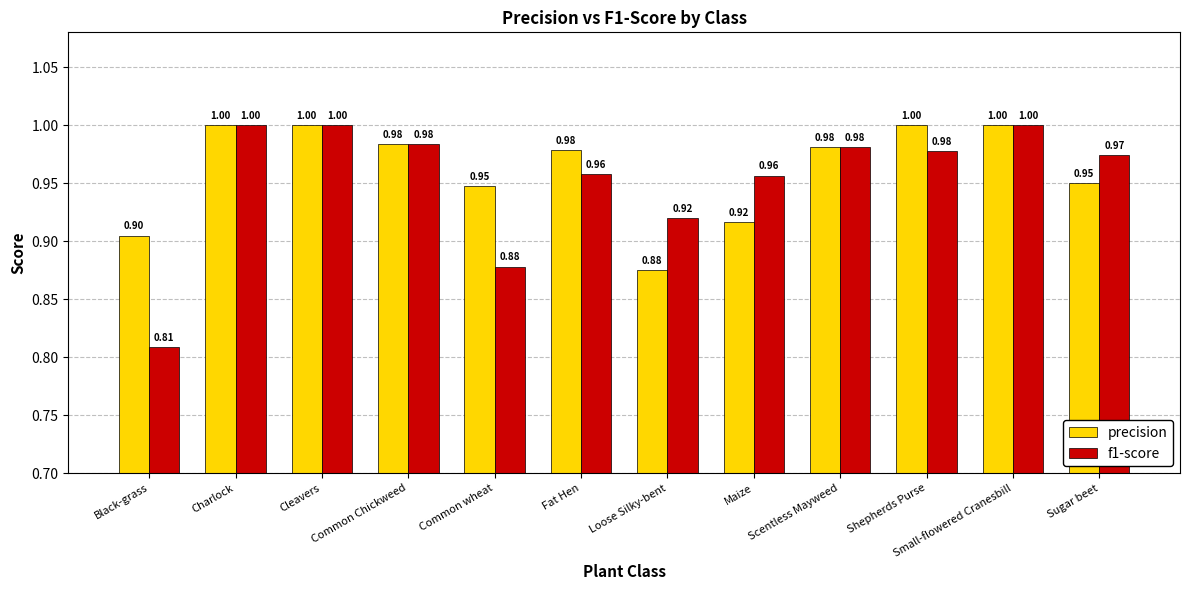

Is the value of f1-score at Charlock greater than the value of precision at Fat Hen?

Yes